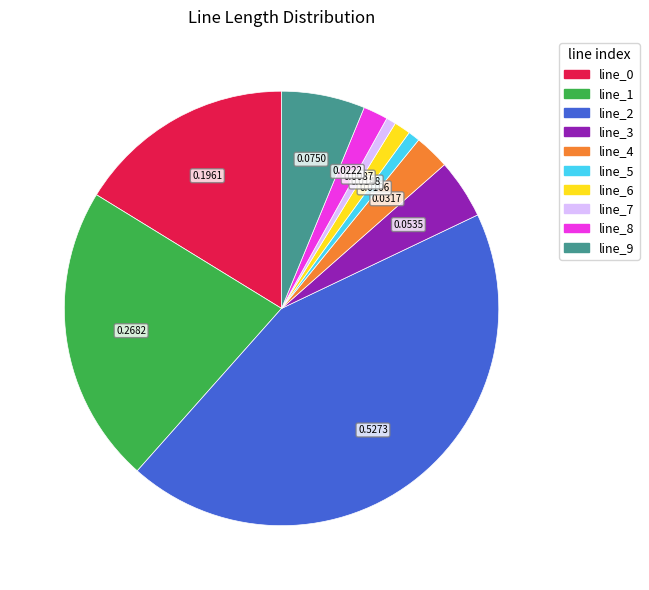

Does any single category account for the majority?

No